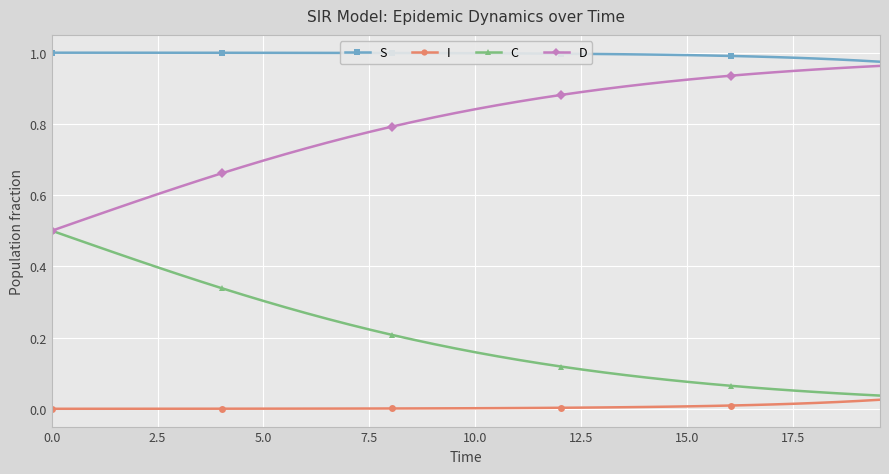

True or false: C and S cross at least once.

False